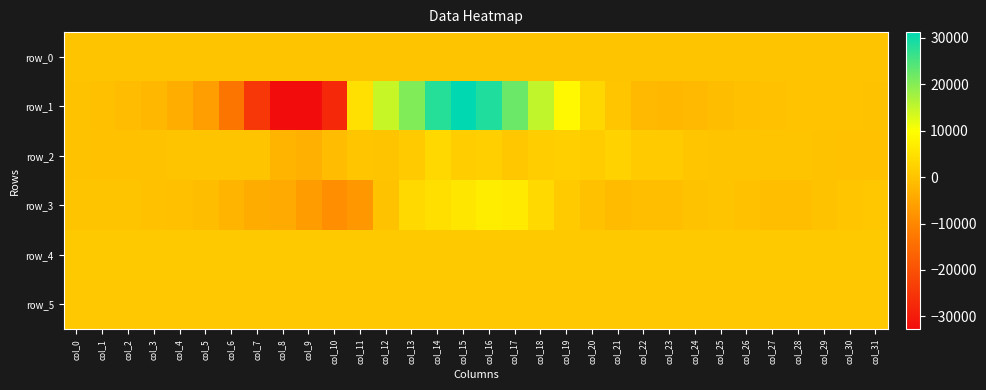

What is the sum of all row_2 values?

11403.0